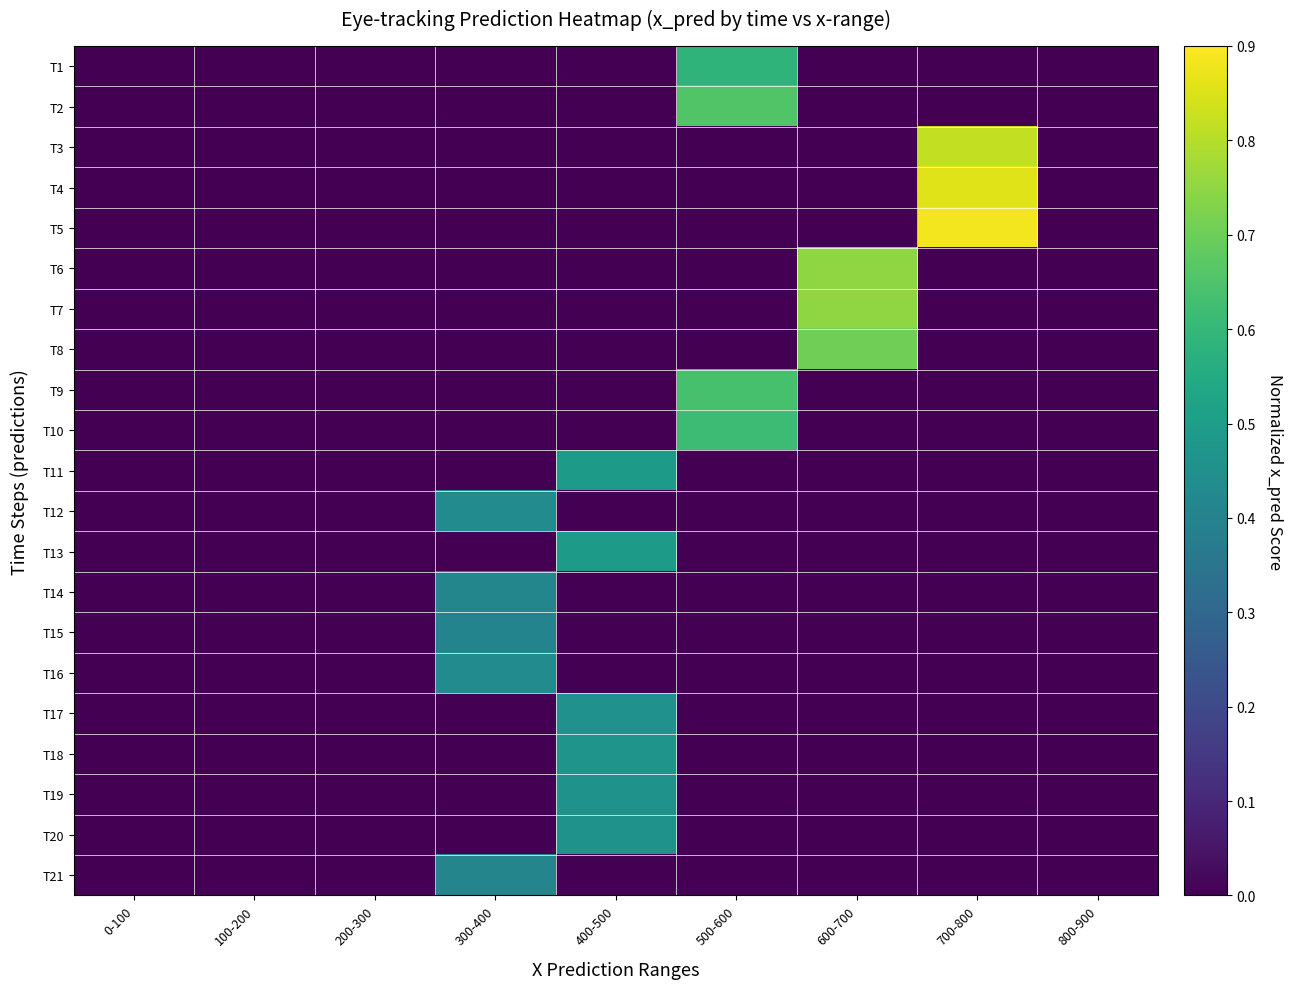

Reading left to right, what are all the values shown in this chart?

T1: 0-100=0.0	100-200=0.0	200-300=0.0	300-400=0.0	400-500=0.0	500-600=0.6	600-700=0.0	700-800=0.0	800-900=0.0
T2: 0-100=0.0	100-200=0.0	200-300=0.0	300-400=0.0	400-500=0.0	500-600=0.7	600-700=0.0	700-800=0.0	800-900=0.0
T3: 0-100=0.0	100-200=0.0	200-300=0.0	300-400=0.0	400-500=0.0	500-600=0.0	600-700=0.0	700-800=0.8	800-900=0.0
T4: 0-100=0.0	100-200=0.0	200-300=0.0	300-400=0.0	400-500=0.0	500-600=0.0	600-700=0.0	700-800=0.9	800-900=0.0
T5: 0-100=0.0	100-200=0.0	200-300=0.0	300-400=0.0	400-500=0.0	500-600=0.0	600-700=0.0	700-800=0.9	800-900=0.0
T6: 0-100=0.0	100-200=0.0	200-300=0.0	300-400=0.0	400-500=0.0	500-600=0.0	600-700=0.8	700-800=0.0	800-900=0.0
T7: 0-100=0.0	100-200=0.0	200-300=0.0	300-400=0.0	400-500=0.0	500-600=0.0	600-700=0.7	700-800=0.0	800-900=0.0
T8: 0-100=0.0	100-200=0.0	200-300=0.0	300-400=0.0	400-500=0.0	500-600=0.0	600-700=0.7	700-800=0.0	800-900=0.0
T9: 0-100=0.0	100-200=0.0	200-300=0.0	300-400=0.0	400-500=0.0	500-600=0.6	600-700=0.0	700-800=0.0	800-900=0.0
T10: 0-100=0.0	100-200=0.0	200-300=0.0	300-400=0.0	400-500=0.0	500-600=0.6	600-700=0.0	700-800=0.0	800-900=0.0
T11: 0-100=0.0	100-200=0.0	200-300=0.0	300-400=0.0	400-500=0.5	500-600=0.0	600-700=0.0	700-800=0.0	800-900=0.0
T12: 0-100=0.0	100-200=0.0	200-300=0.0	300-400=0.4	400-500=0.0	500-600=0.0	600-700=0.0	700-800=0.0	800-900=0.0
T13: 0-100=0.0	100-200=0.0	200-300=0.0	300-400=0.0	400-500=0.5	500-600=0.0	600-700=0.0	700-800=0.0	800-900=0.0
T14: 0-100=0.0	100-200=0.0	200-300=0.0	300-400=0.4	400-500=0.0	500-600=0.0	600-700=0.0	700-800=0.0	800-900=0.0
T15: 0-100=0.0	100-200=0.0	200-300=0.0	300-400=0.4	400-500=0.0	500-600=0.0	600-700=0.0	700-800=0.0	800-900=0.0
T16: 0-100=0.0	100-200=0.0	200-300=0.0	300-400=0.4	400-500=0.0	500-600=0.0	600-700=0.0	700-800=0.0	800-900=0.0
T17: 0-100=0.0	100-200=0.0	200-300=0.0	300-400=0.0	400-500=0.5	500-600=0.0	600-700=0.0	700-800=0.0	800-900=0.0
T18: 0-100=0.0	100-200=0.0	200-300=0.0	300-400=0.0	400-500=0.5	500-600=0.0	600-700=0.0	700-800=0.0	800-900=0.0
T19: 0-100=0.0	100-200=0.0	200-300=0.0	300-400=0.0	400-500=0.5	500-600=0.0	600-700=0.0	700-800=0.0	800-900=0.0
T20: 0-100=0.0	100-200=0.0	200-300=0.0	300-400=0.0	400-500=0.5	500-600=0.0	600-700=0.0	700-800=0.0	800-900=0.0
T21: 0-100=0.0	100-200=0.0	200-300=0.0	300-400=0.4	400-500=0.0	500-600=0.0	600-700=0.0	700-800=0.0	800-900=0.0